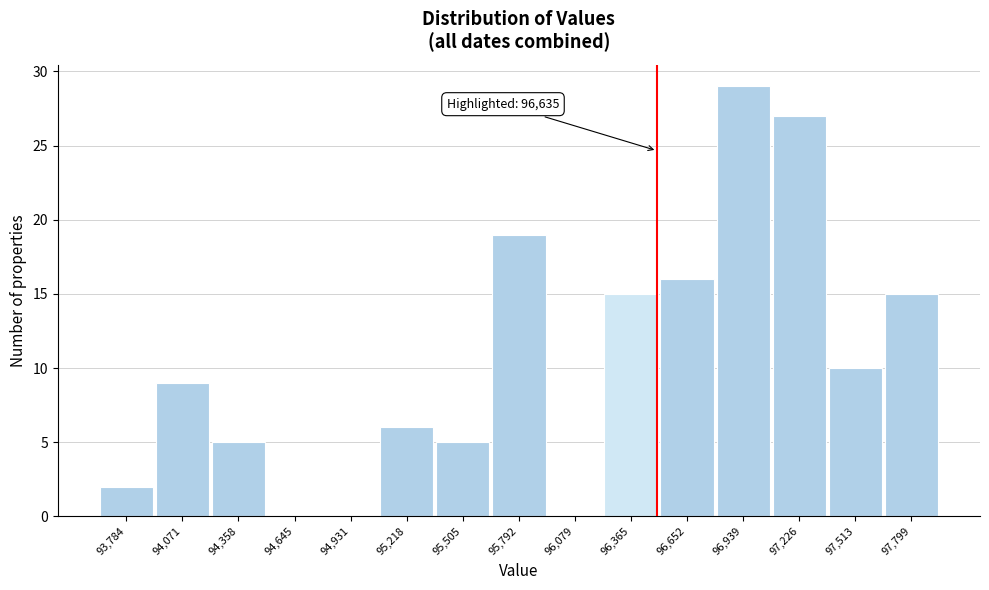

Reading left to right, what are all the values shown in this chart?

93,784=2	94,071=9	94,358=5	94,645=0	94,931=0	95,218=6	95,505=5	95,792=19	96,079=0	96,365=15	96,652=16	96,939=29	97,226=27	97,513=10	97,799=15